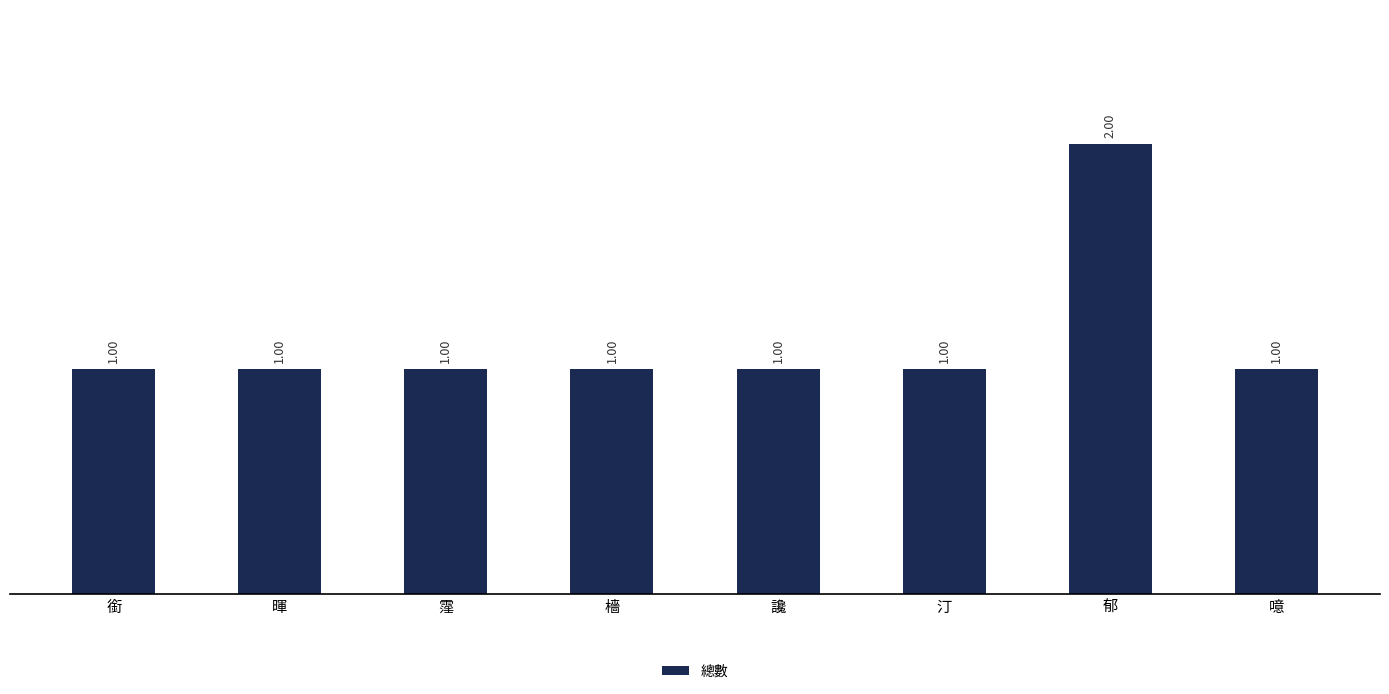

The chart shows a value of 1 at 暉. True or false?

True